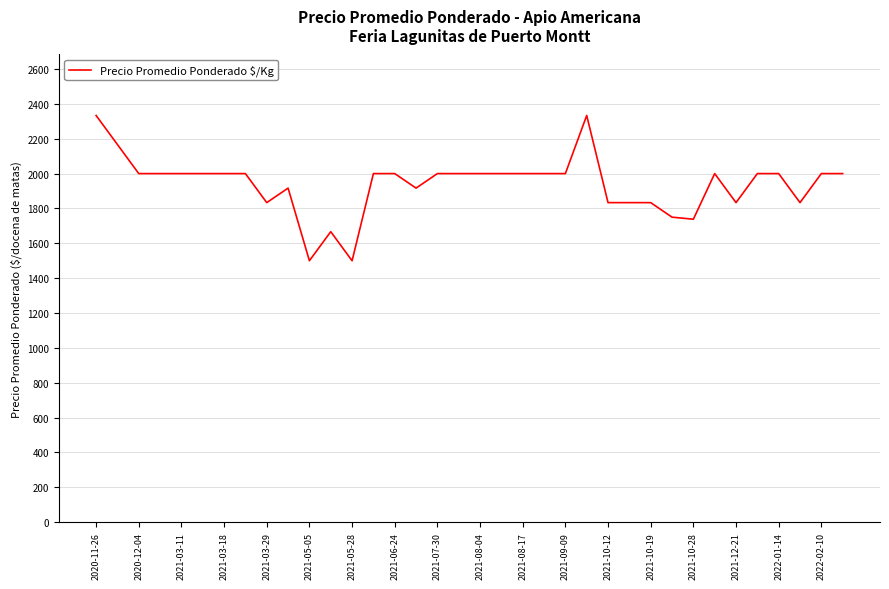

What is the difference between the maximum and minimum values?

833.3